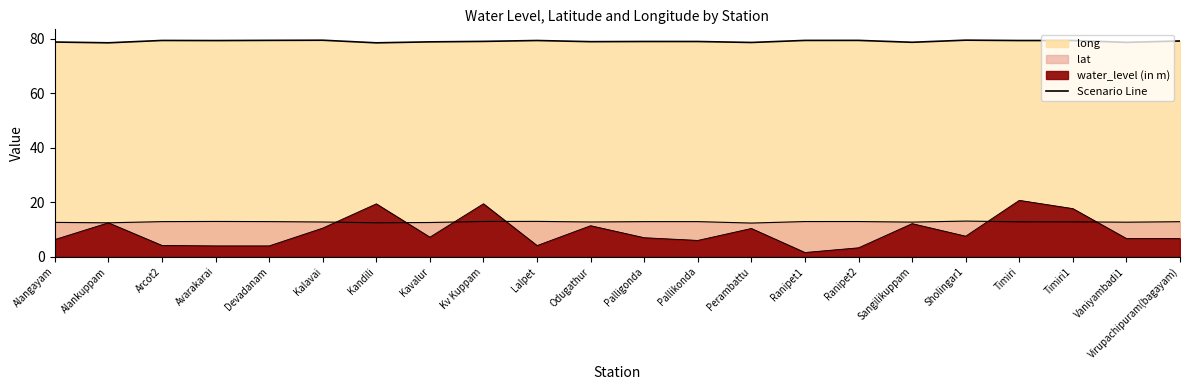

Reading left to right, extract all data points from this chart.

78.8	78.5	79.3	79.3	79.4	79.4	78.5	78.8	79.0	79.3	78.9	78.9	78.9	78.6	79.3	79.3	78.7	79.4	79.3	79.3	78.6	79.1